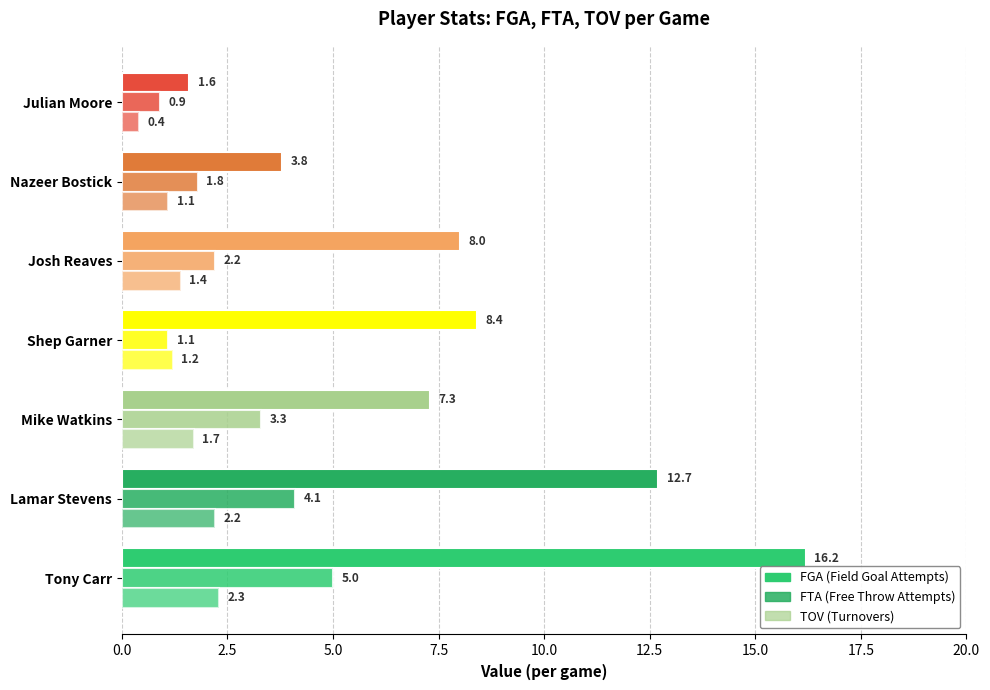

Which series has the widest spread of values?

FGA